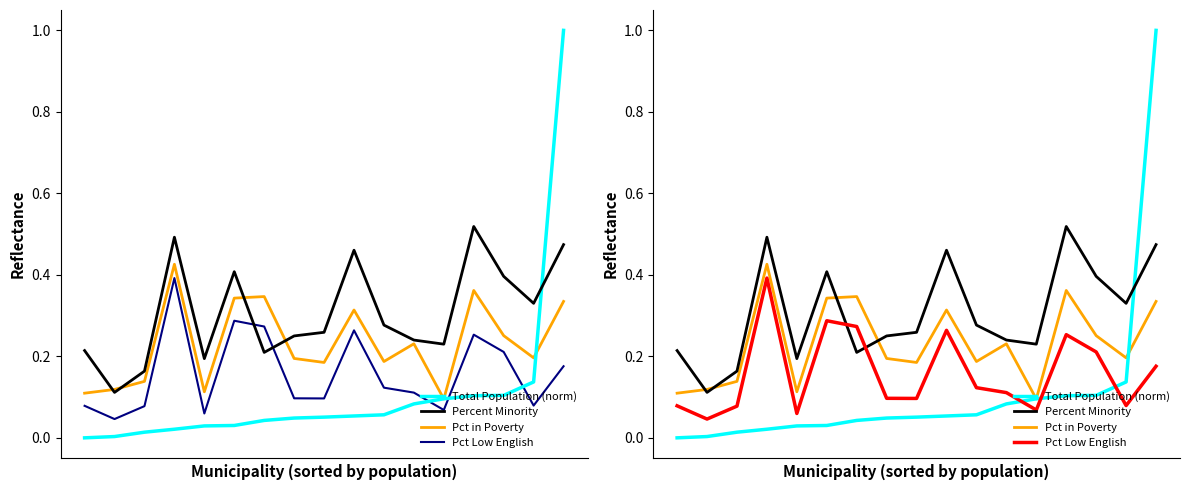

Between which two adjacent categories do Pct in Poverty and Total Population (norm) first intersect?

11 and 12